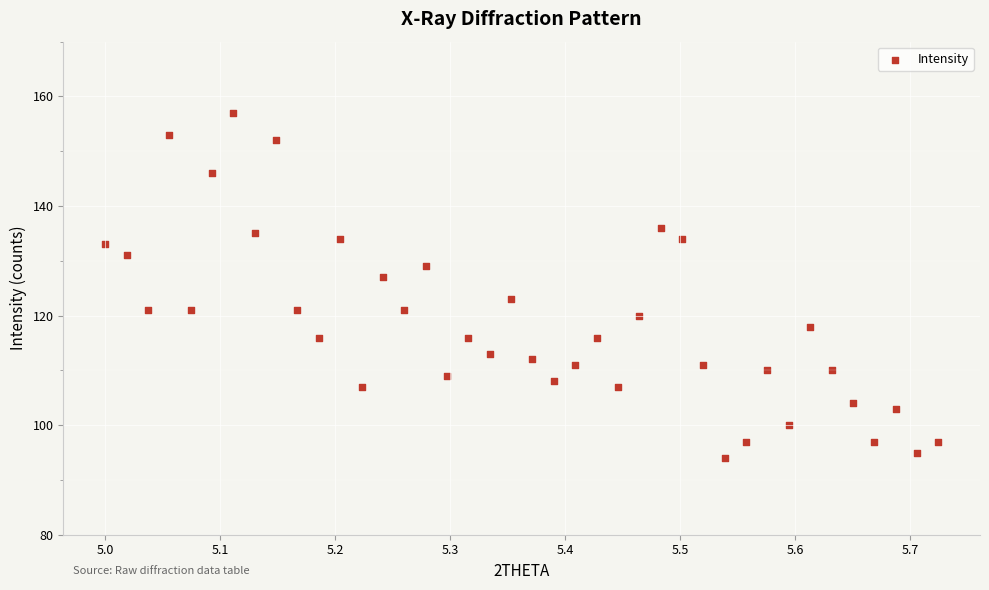

What is the range of Y values (max minus min)?

63